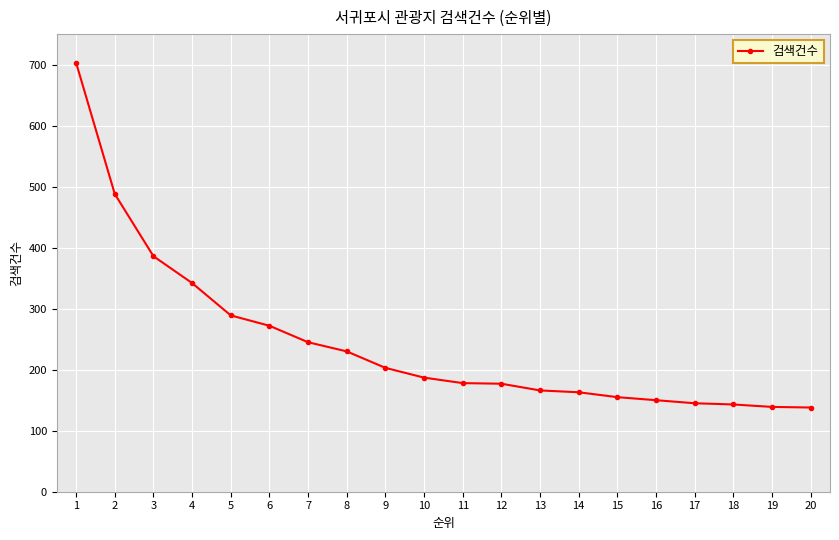

True or false: the data shows 131 at 5.

False